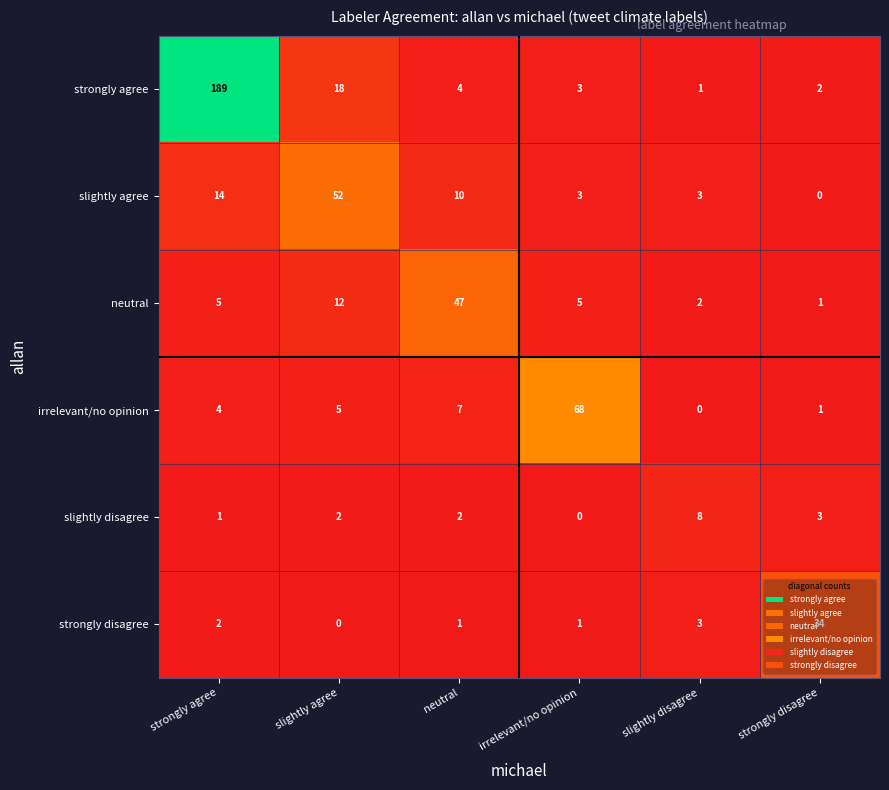

Between neutral and slightly disagree, which series saw the biggest shift?

neutral